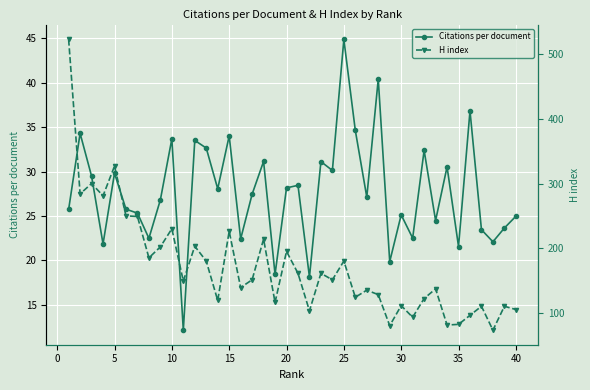

True or false: Citations per document has more than 0 points higher than both neighbors.

True